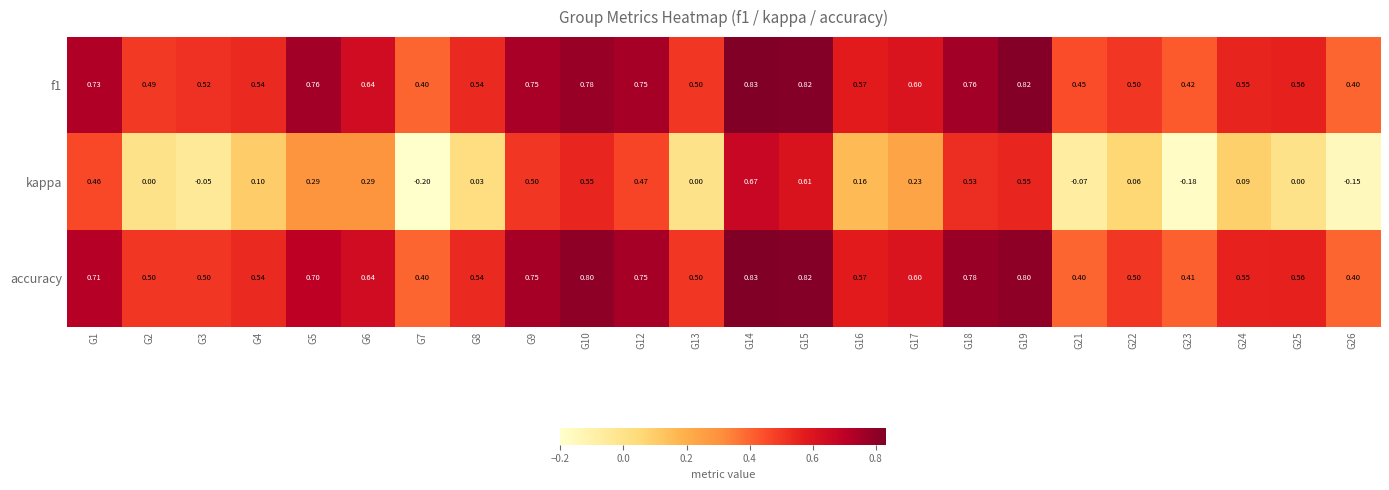

Is the value of f1 at G19 greater than the value of accuracy at G14?

No